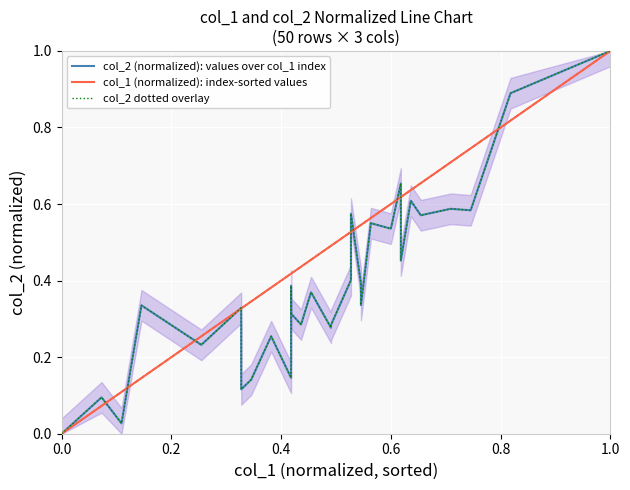

True or false: col_2 dotted overlay and col_2 (normalized): values over col_1 index intersect in this chart.

False